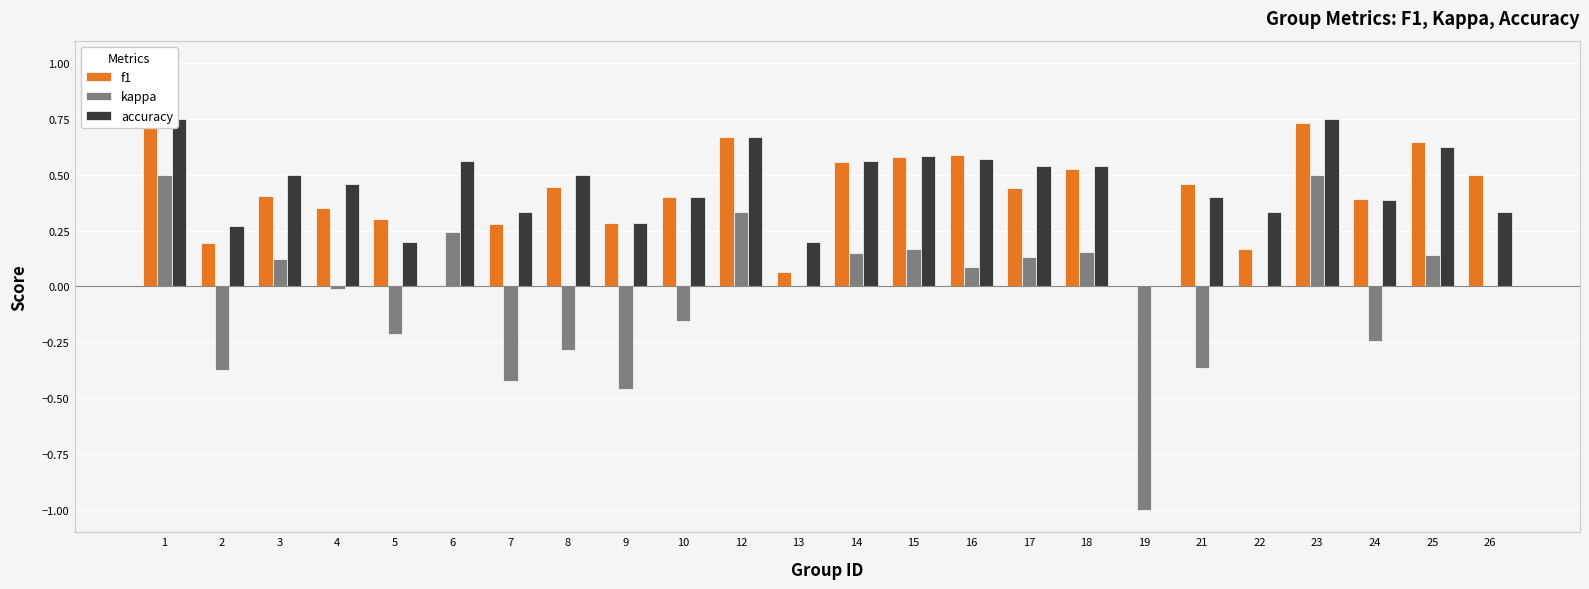

What is the value of the f1 bar at the 19th from the left?

0.5